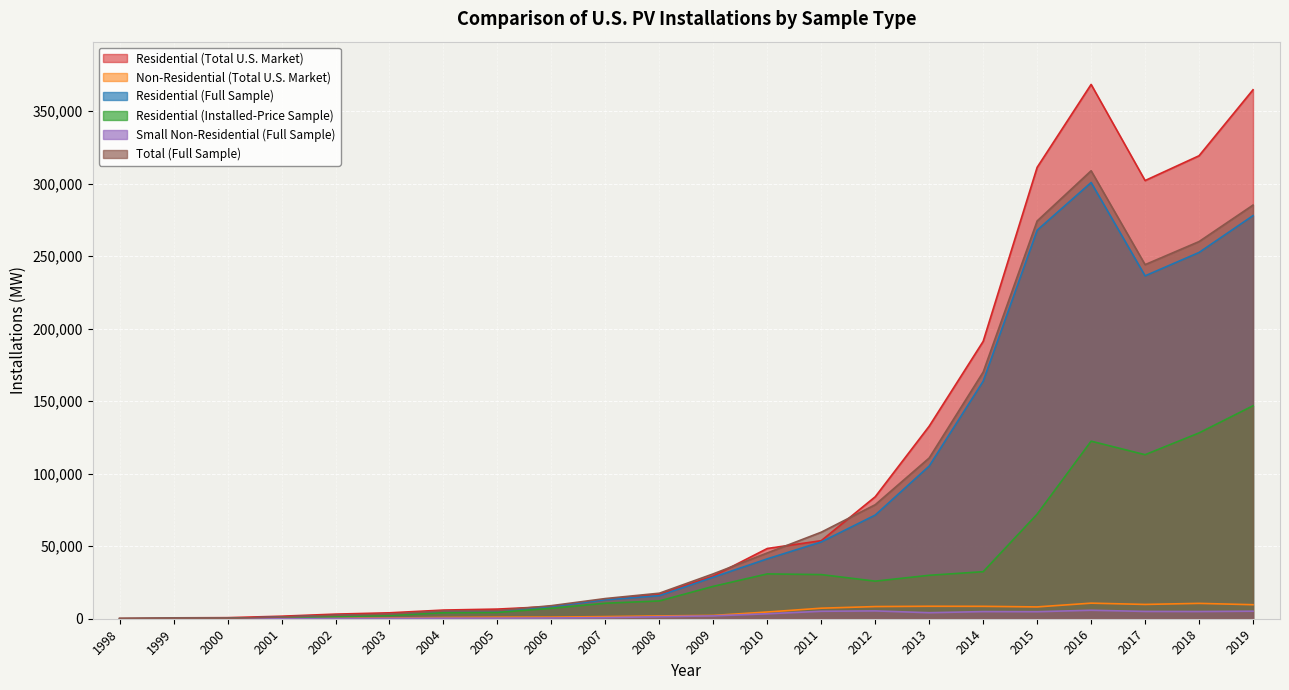

Reading left to right, list all the values displayed in this chart.

Residential (Total U.S. Market): 228.8	616.2	737.8	1748.0	3183.0	4085.0	5980.0	6652.0	8445.0	13132.0	17008.0	29418.0	48420.0	53823.0	84081.0	132736.0	191225.0	311175.0	368354.0	302078.0	319173.0	364661.0
Non-Residential (Total U.S. Market): 12.2	32.8	39.2	93.0	269.0	498.0	870.0	1062.0	1128.0	1463.0	1943.0	2275.0	4638.0	7266.0	8382.0	8592.0	8543.0	8147.0	10735.0	9860.0	10582.0	9664.0
Residential (Full Sample): 26.0	186.0	185.0	1142.0	2185.0	2856.0	4883.0	5085.0	8409.0	13007.0	15896.0	28630.0	41290.0	52944.0	71465.0	105263.0	163742.0	267848.0	300717.0	236378.0	252509.0	277900.0
Residential (Installed-Price Sample): 5.0	97.0	99.0	707.0	1394.0	2261.0	4135.0	4328.0	7205.0	10691.0	12262.0	22333.0	30897.0	30430.0	25911.0	29941.0	32424.0	72101.0	122413.0	113075.0	128097.0	146820.0
Small Non-Residential (Full Sample): 0.0	11.0	12.0	39.0	160.0	256.0	412.0	428.0	503.0	756.0	1400.0	1984.0	3411.0	5145.0	5395.0	4145.0	4927.0	4843.0	5838.0	5041.0	4972.0	5202.0
Total (Full Sample): 27.0	198.0	197.0	1186.0	2373.0	3147.0	5332.0	5588.0	9018.0	13917.0	17599.0	30948.0	45362.0	59660.0	78607.0	110820.0	170032.0	274212.0	308825.0	244103.0	260012.0	285163.0